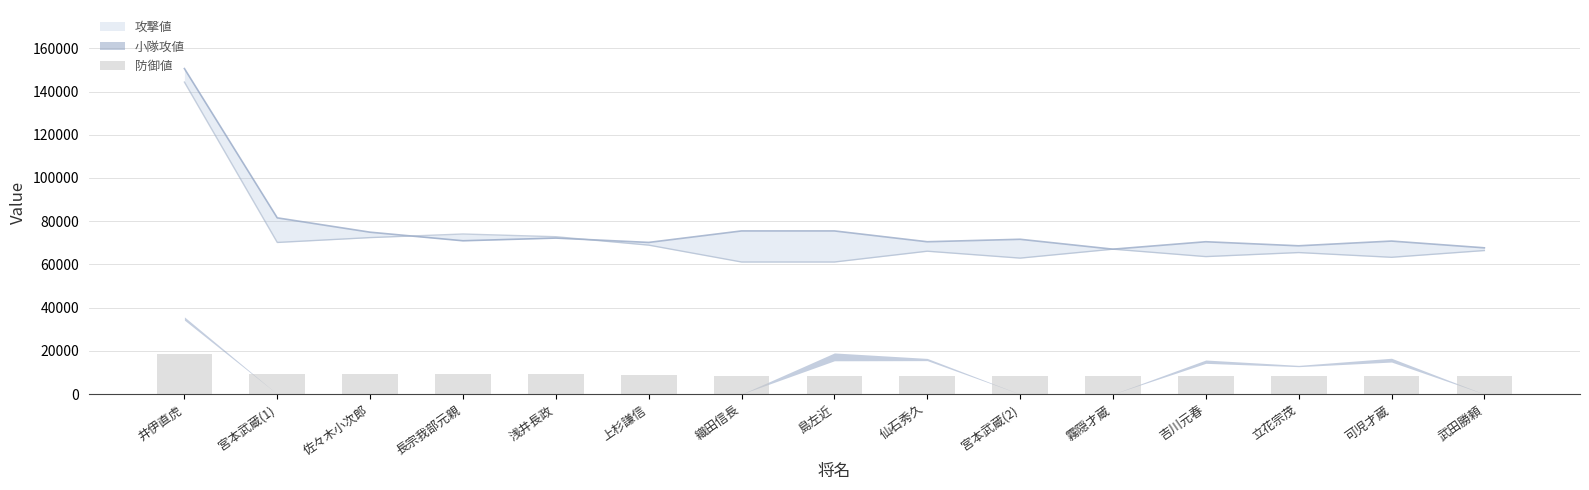

At which category does the chart reach its peak across all series?

井伊直虎